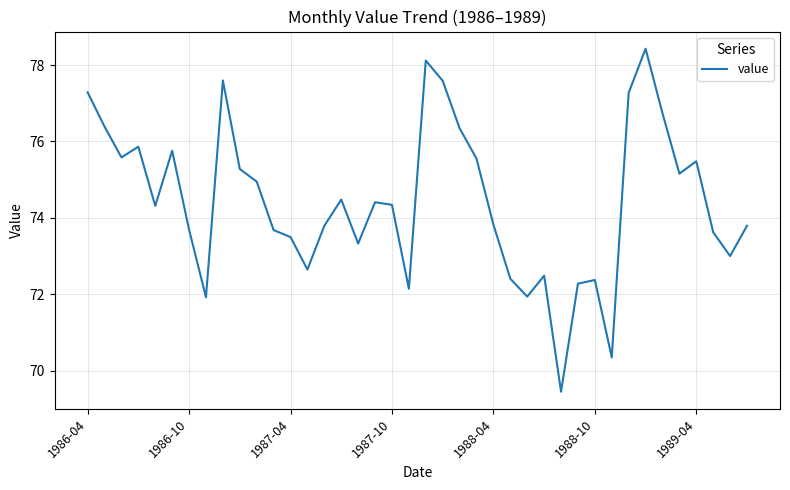

What is the greatest value displayed?

78.4